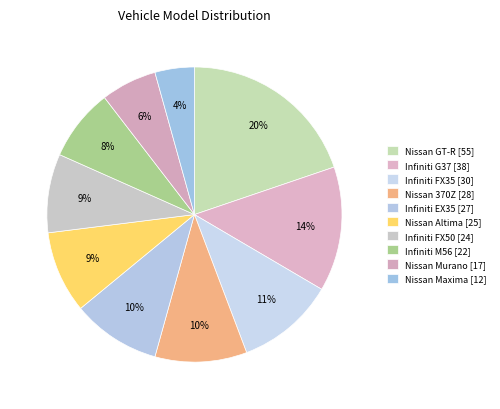

How many slices are in this pie chart?

10